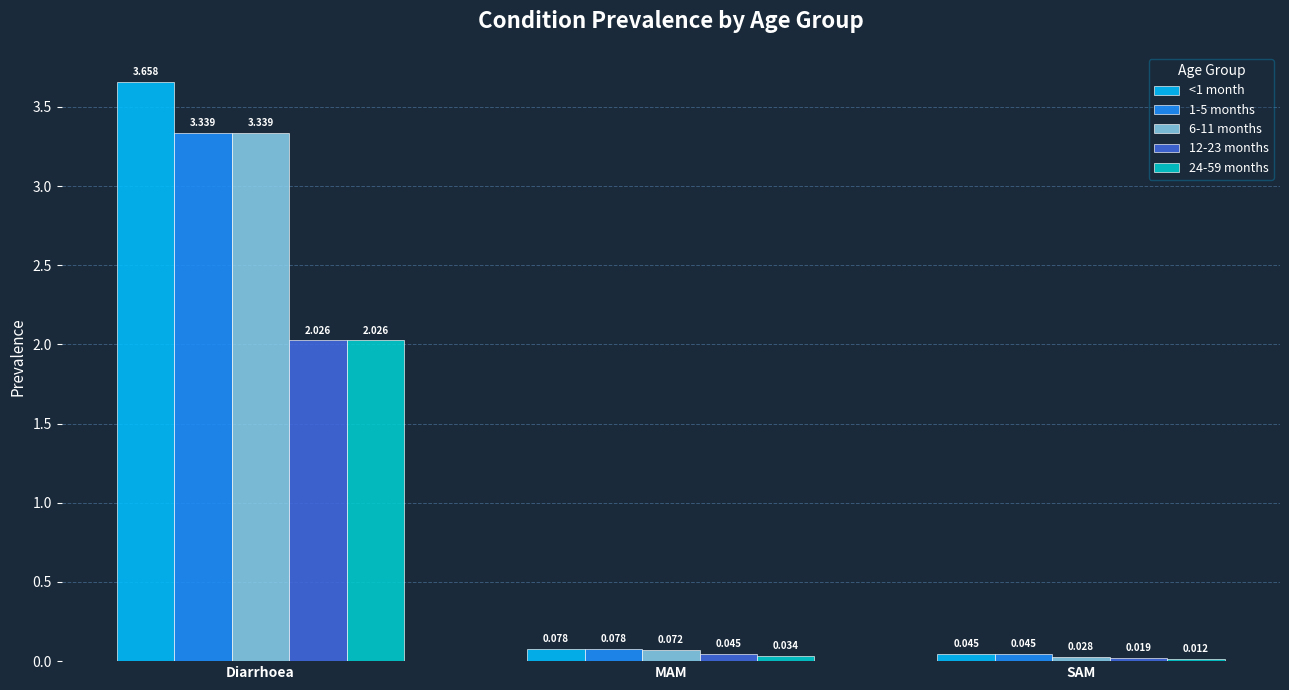

What are all the series names shown in the legend?

<1 month, 1-5 months, 6-11 months, 12-23 months, 24-59 months